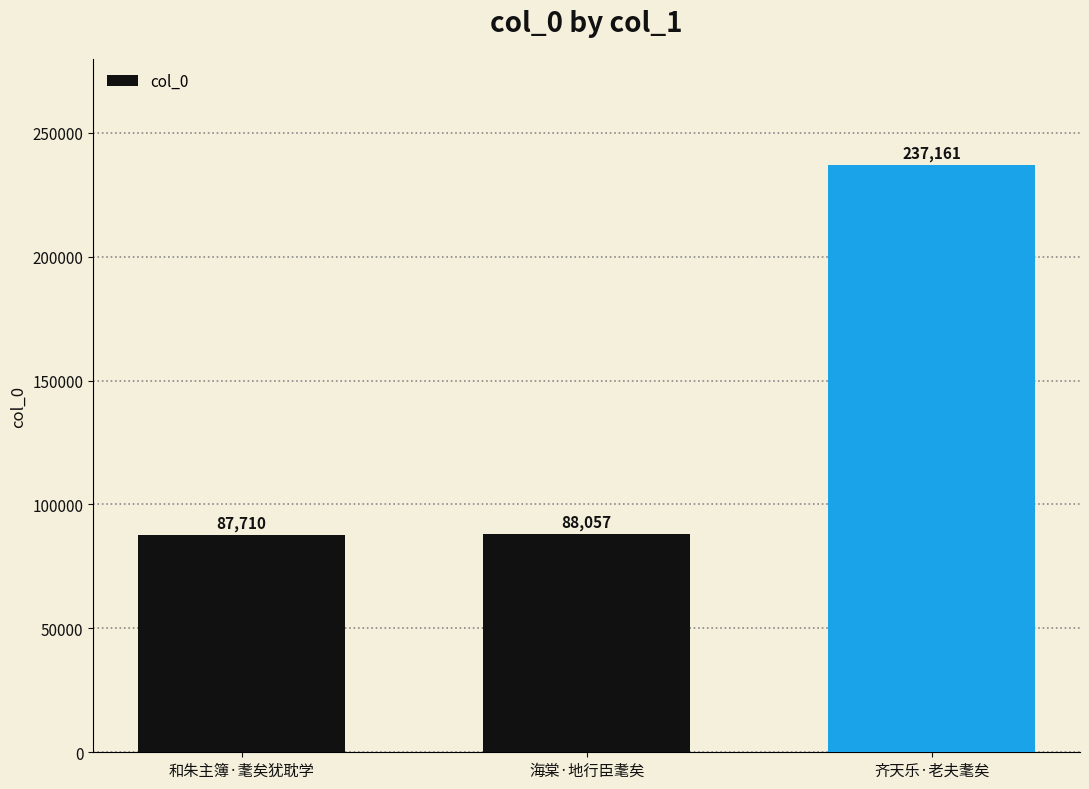

What is the difference between the values at 和朱主簿·耄矣犹耽学 and 齐天乐·老夫耄矣?

149451